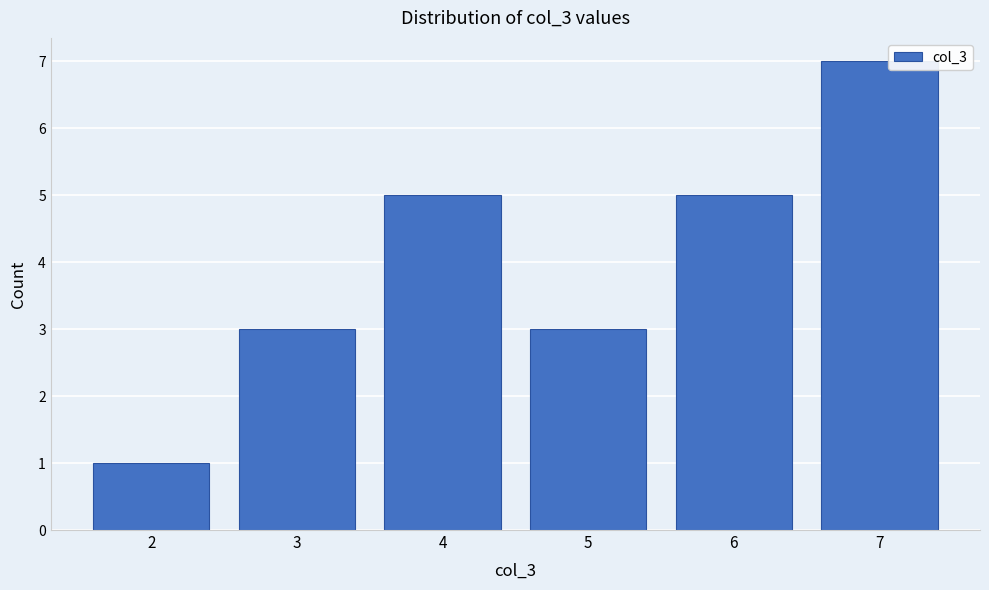

Reading right to left, what are all the values shown in this chart?

7	5	3	5	3	1